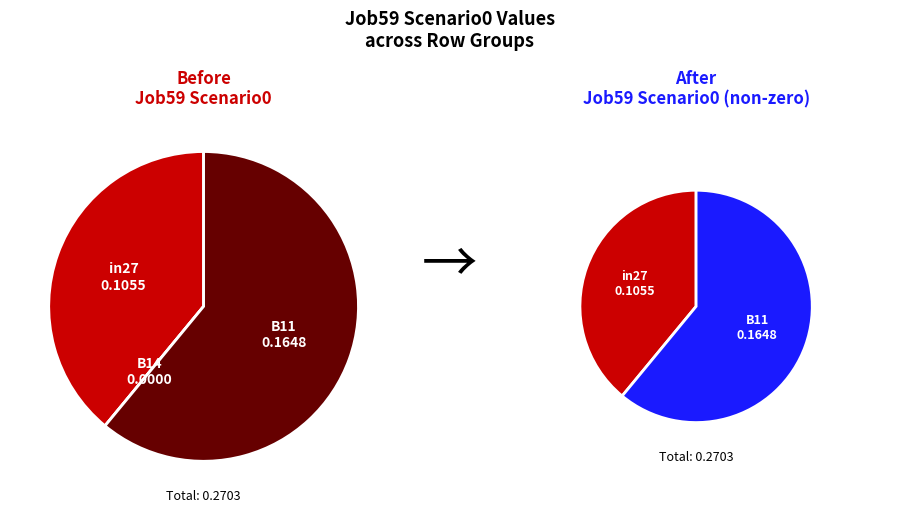

What percentage is the in27 slice, to the nearest percent?

39%